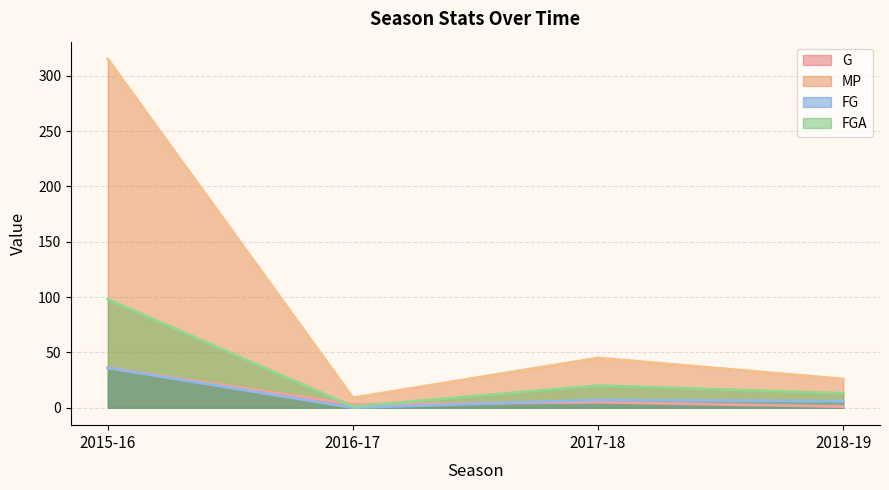

How many interior local peaks does the G series have?

1